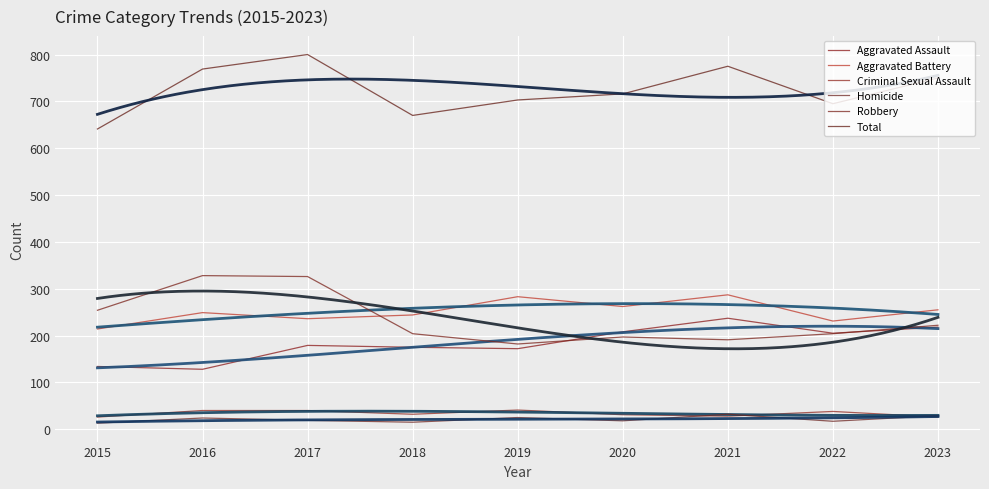

The value of Aggravated Battery at 2018 is 373. True or false?

False